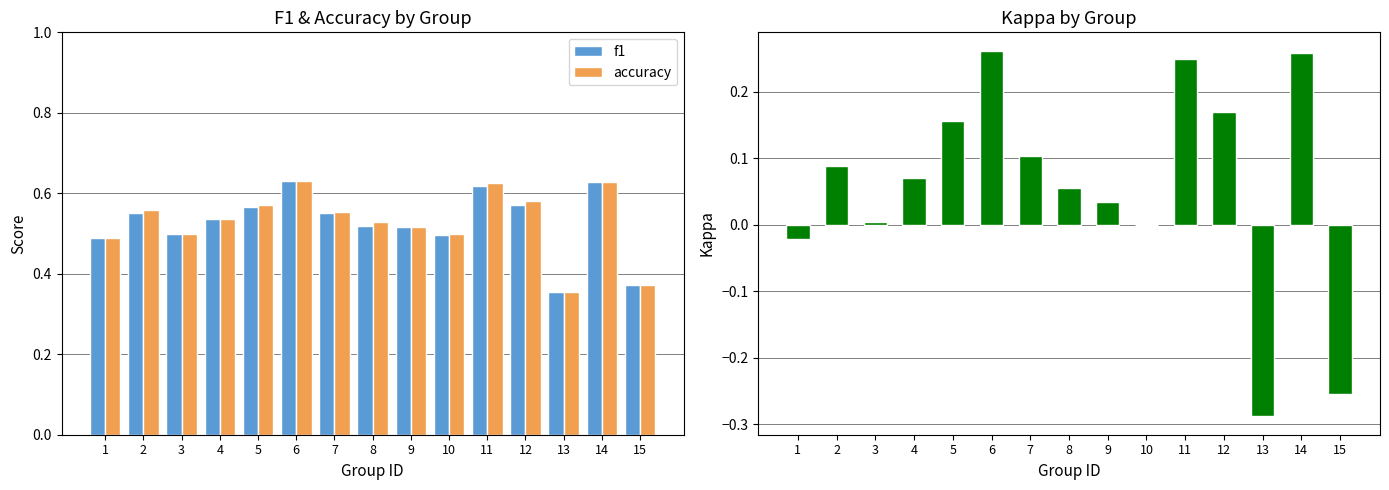

Does the chart contain stacked bars?

No